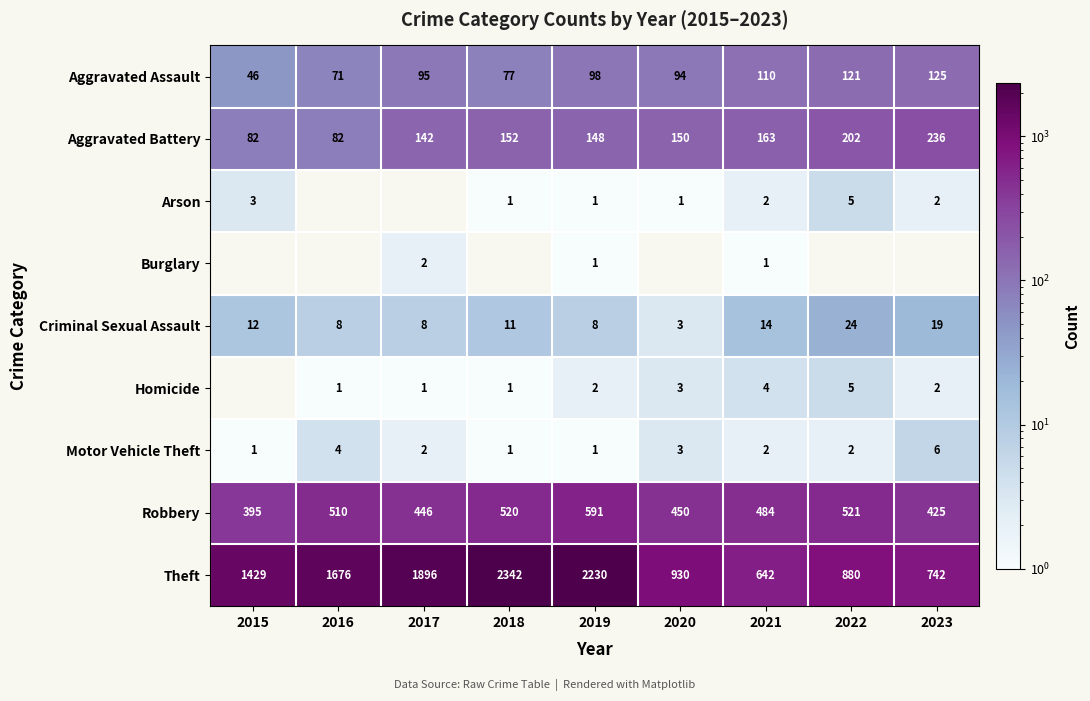

What is the minimum value for Theft?

642